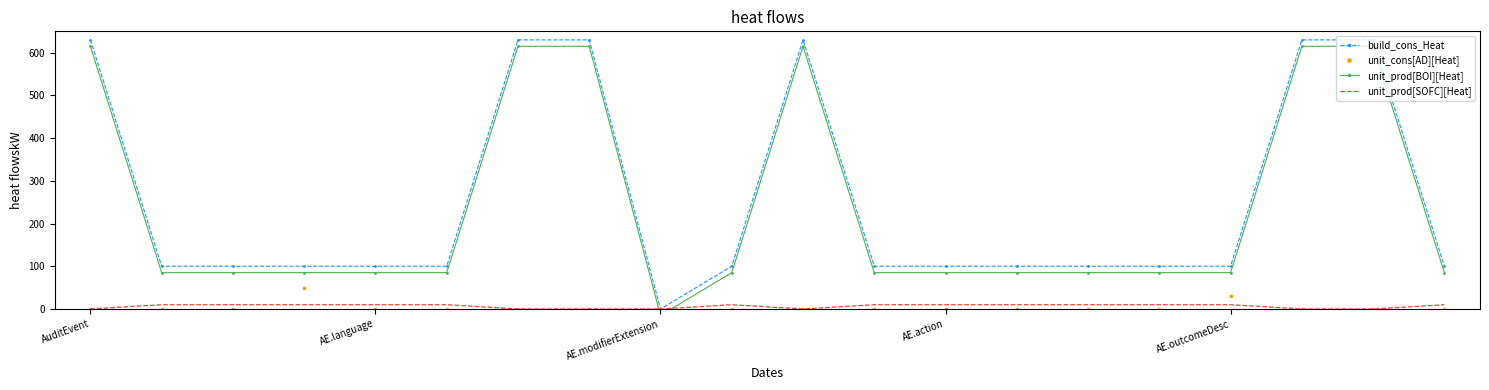

What value does the unit_prod[SOFC][Heat] series have at 14?

10